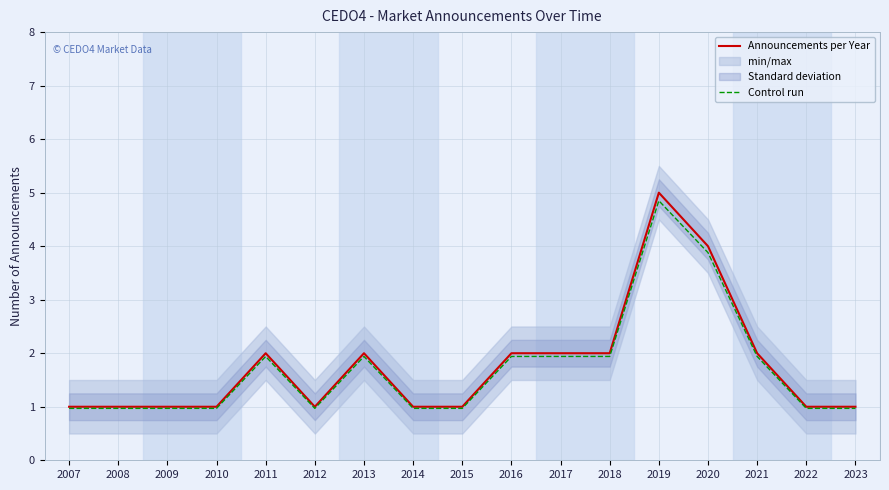

Where is Announcements per Year nearest to the value 3?

2011